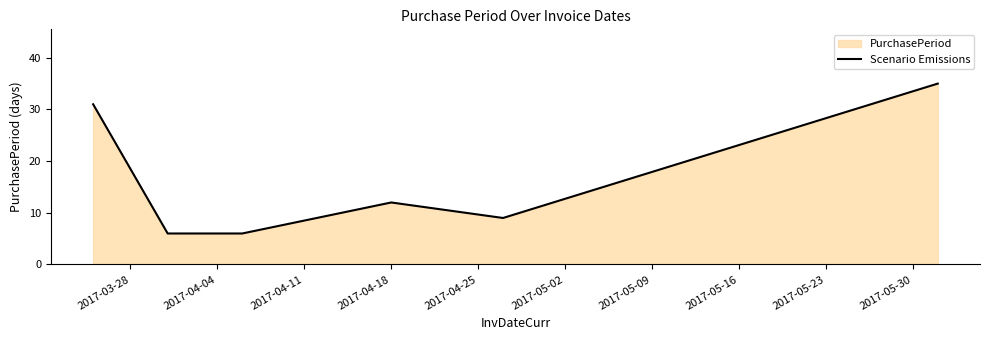

What is the sum of all values?

99